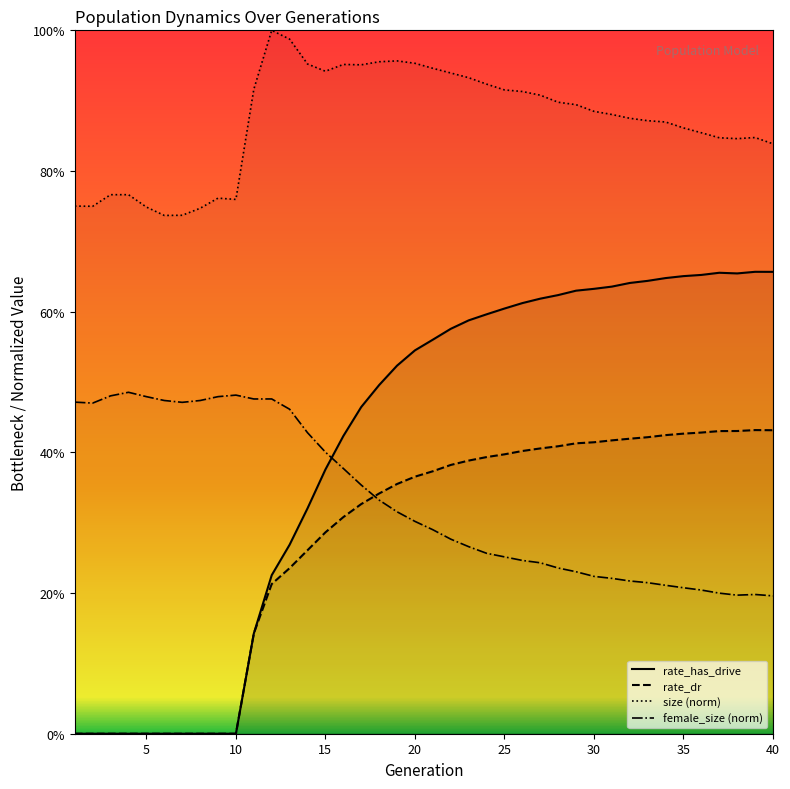

Does the chart have visible grid lines?

No